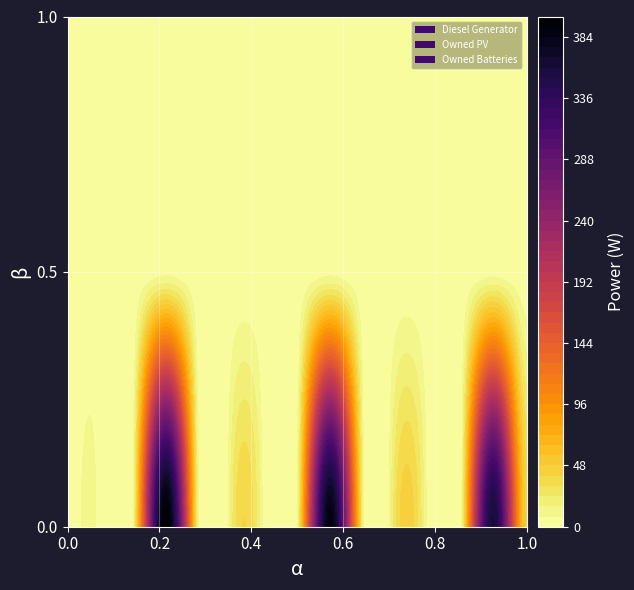

True or false: Owned PV has a value of 0 at 6.

True